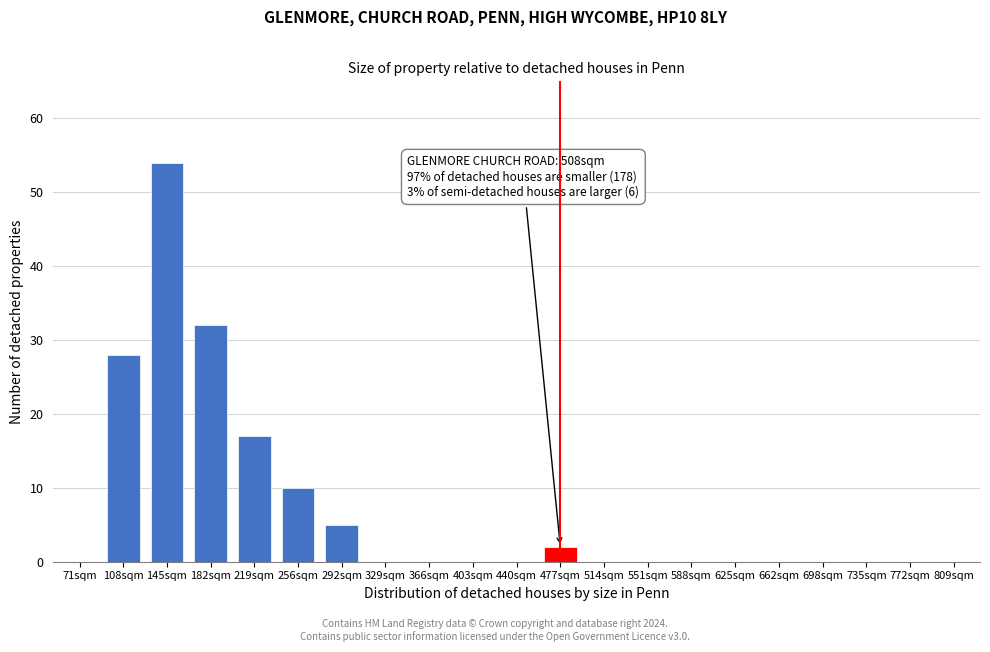

Reading left to right, what are all the values shown in this chart?

71sqm=0	108sqm=28	145sqm=54	182sqm=32	219sqm=17	256sqm=10	292sqm=5	329sqm=0	366sqm=0	403sqm=0	440sqm=0	477sqm=2	514sqm=0	551sqm=0	588sqm=0	625sqm=0	662sqm=0	698sqm=0	735sqm=0	772sqm=0	809sqm=0